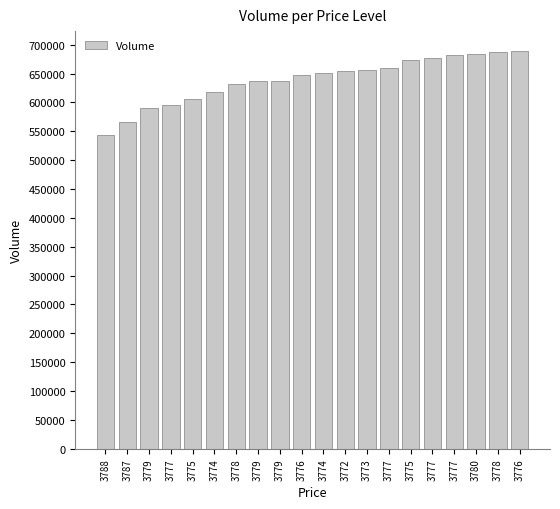

What is the maximum value shown in the chart?

689000